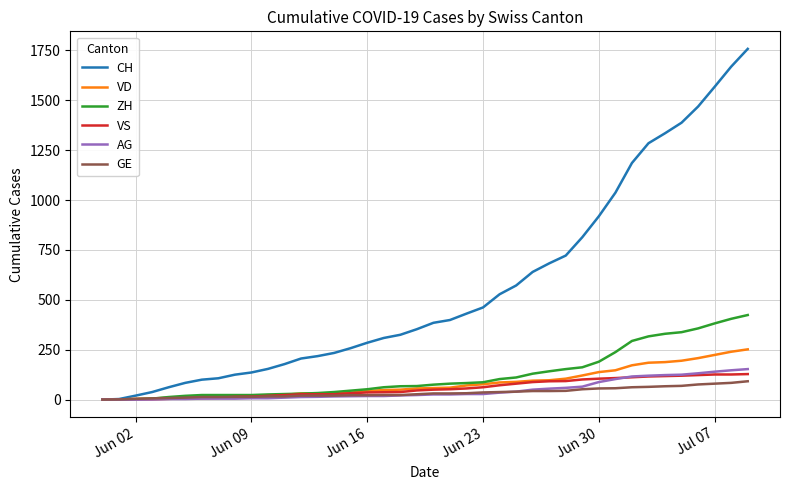

Which series has the largest range (max minus min)?

CH